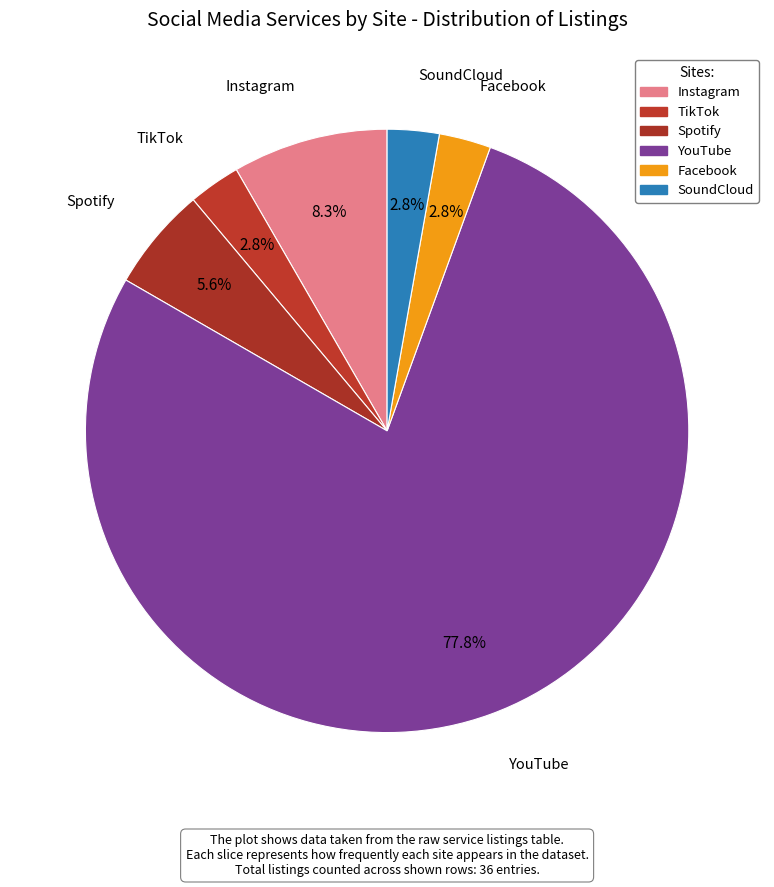

How many slices are in this pie chart?

6